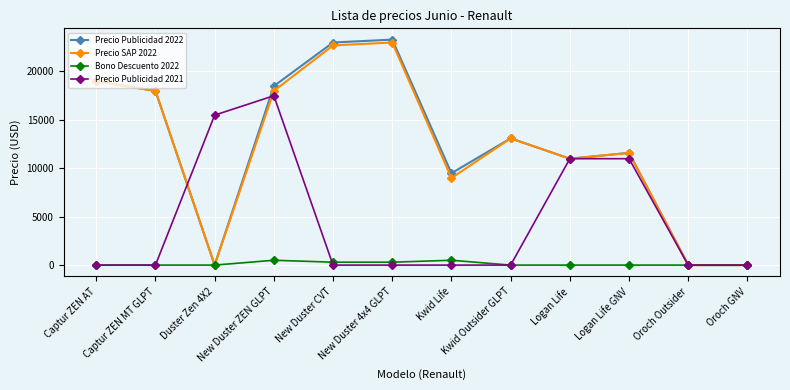

How many categories are shown in the chart?

12